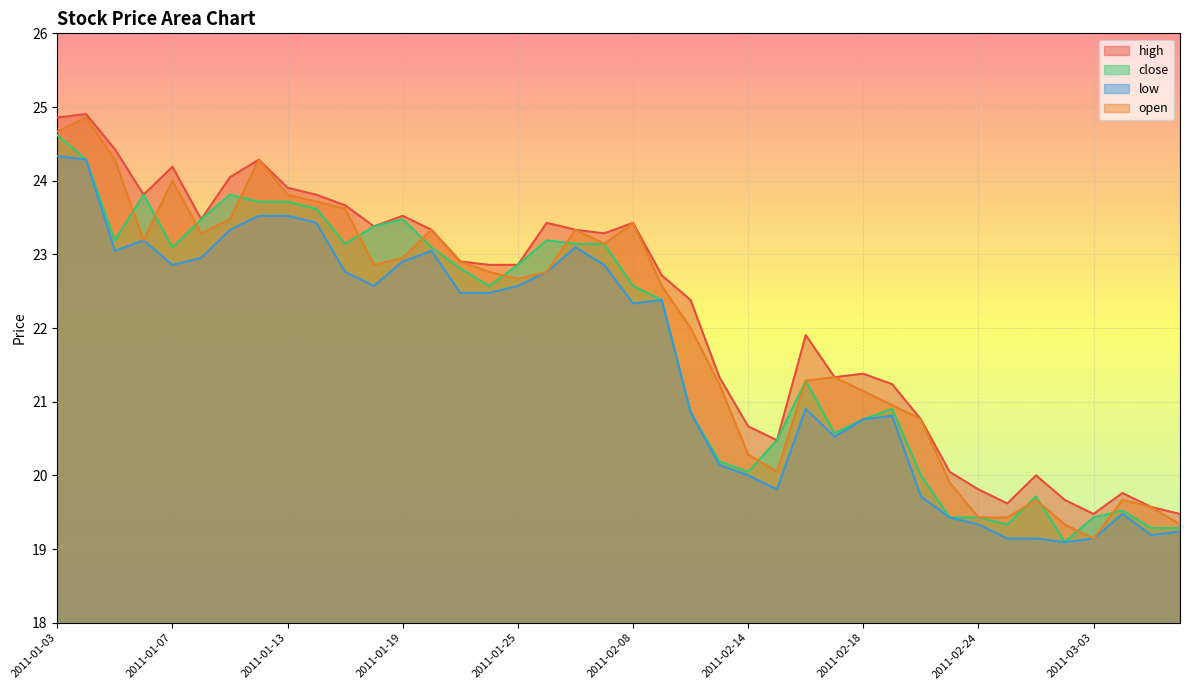

True or false: open and high cross at least once.

False